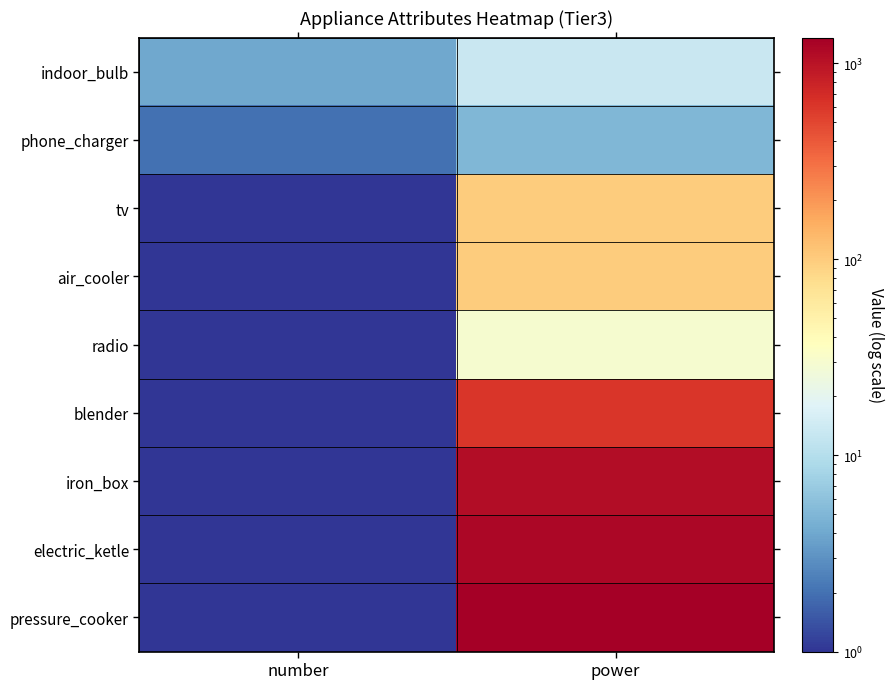

At number, list the series in order from largest to smallest.

indoor_bulb, phone_charger, tv, air_cooler, radio, blender, iron_box, electric_ketle, pressure_cooker